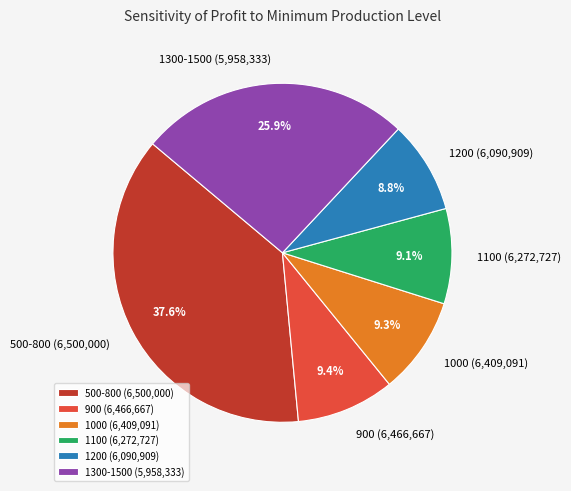

Does 1200 (6,090,909) account for over 50% of the chart?

No